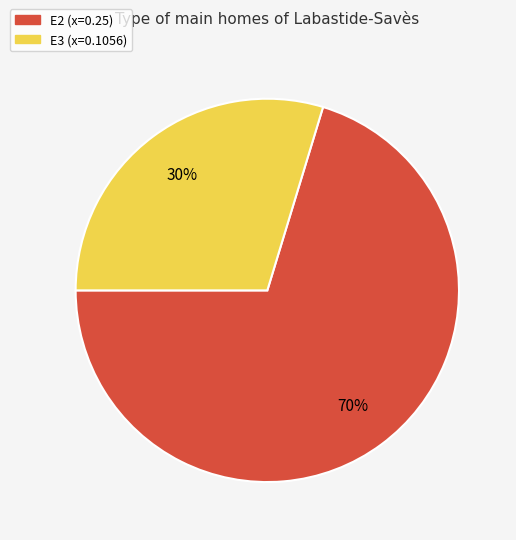

Is there a majority slice in this chart?

Yes